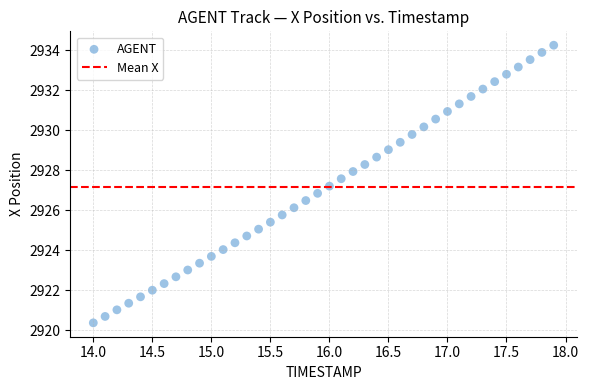

What is the range of Y values (max minus min)?

13.9